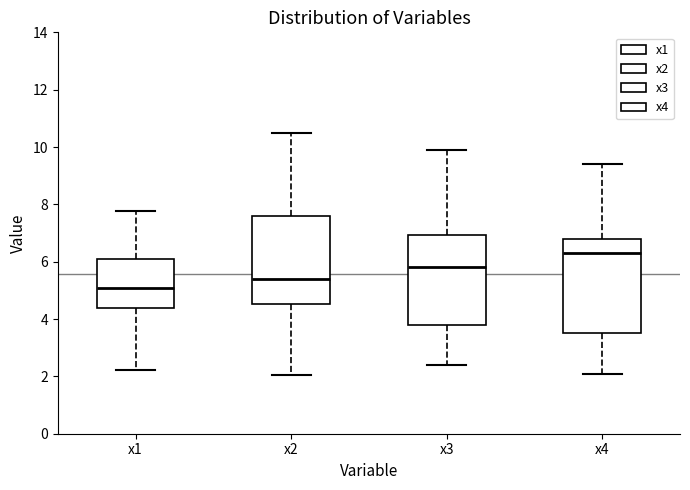

Reading left to right, read every box against the y-axis: the position of its median line, the range the box covers, and the ends of its whiskers. The values are not printed on the chart, so give them approximately, as read against the axis.

x1: median 5.0, box 4.4 to 6.2, whiskers 2.2 to 7.8
x2: median 5.4, box 4.6 to 7.6, whiskers 2.0 to 10.4
x3: median 5.8, box 3.8 to 7.0, whiskers 2.4 to 10.0
x4: median 6.4, box 3.6 to 6.8, whiskers 2.0 to 9.4